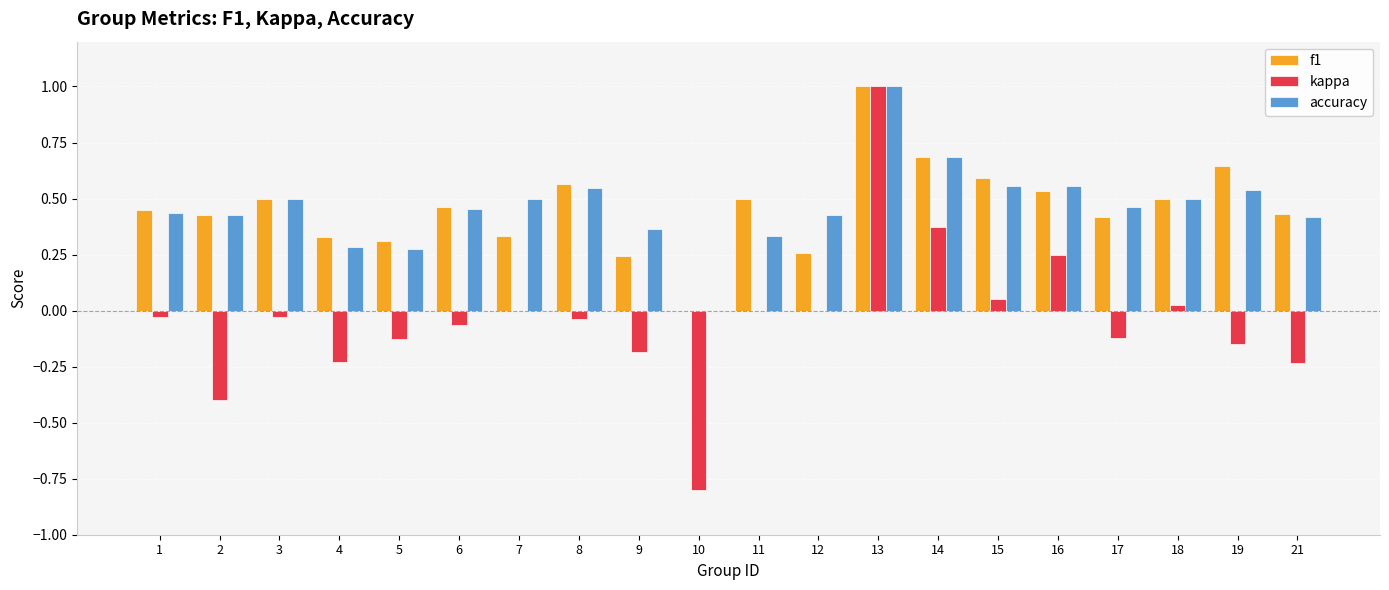

What is the maximum value shown in the chart?

1.0